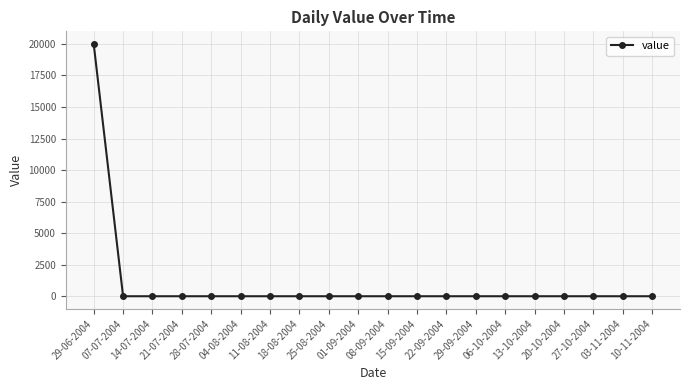

What is the maximum value shown in the chart?

20000